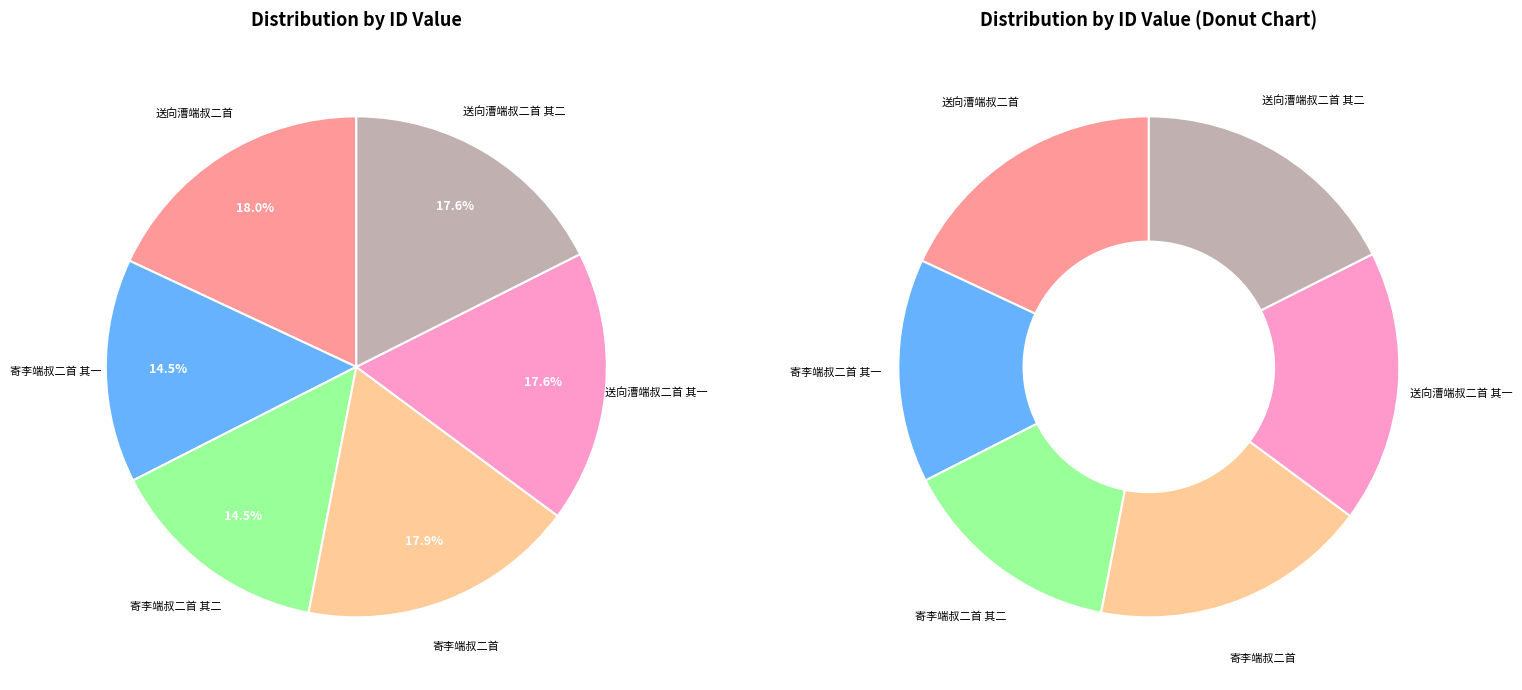

Does 送向漕端叔二首 其二 account for over 50% of the chart?

No